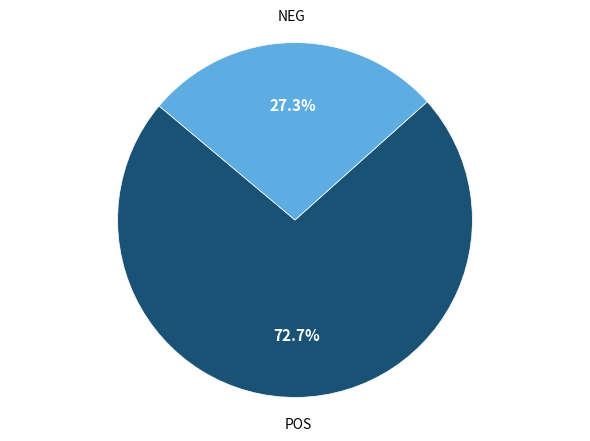

What percentage do NEG and POS together represent?

100.0%